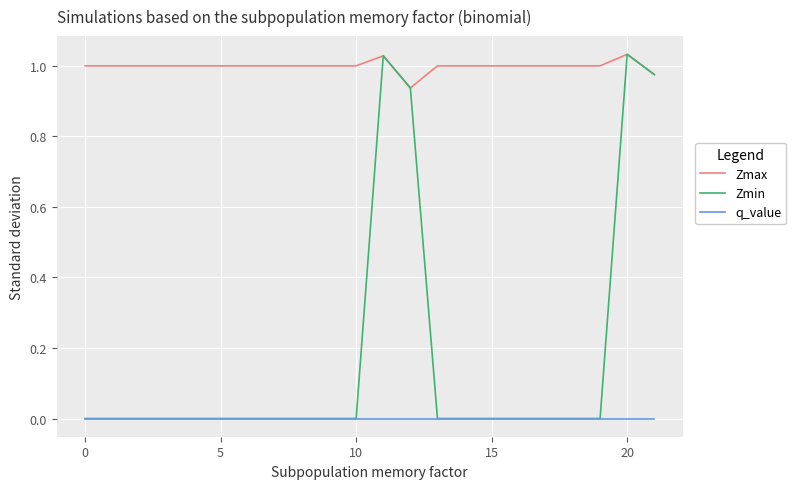

Count the number of data series in this chart.

3